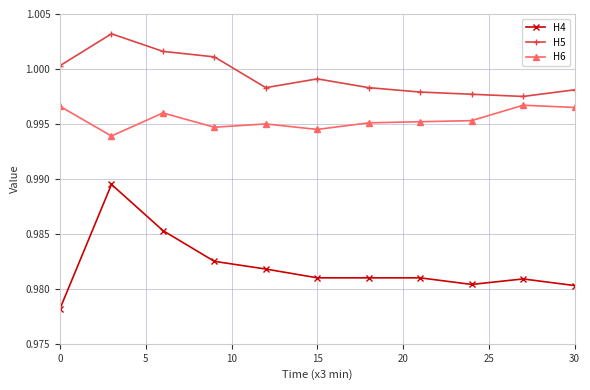

Rank the series by their maximum value, from highest to lowest.

H5, H6, H4